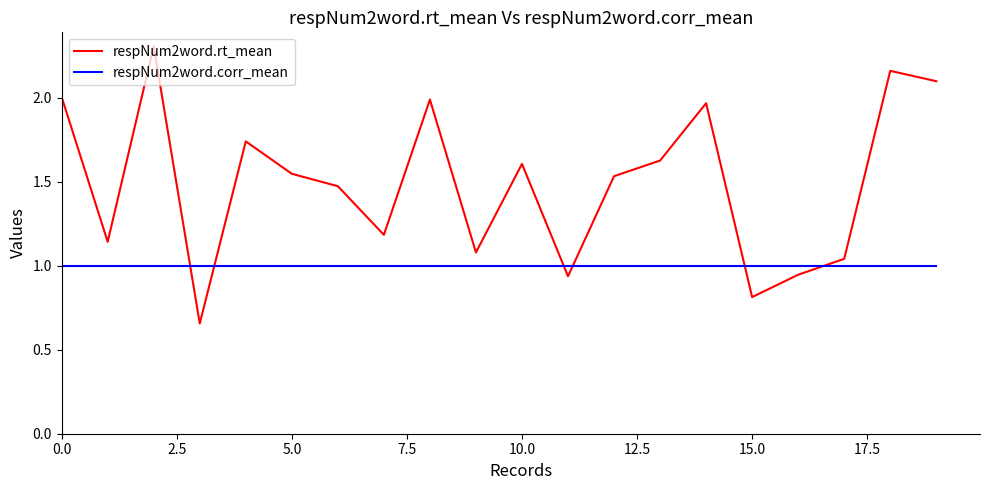

Which series has the largest range (max minus min)?

respNum2word.rt_mean